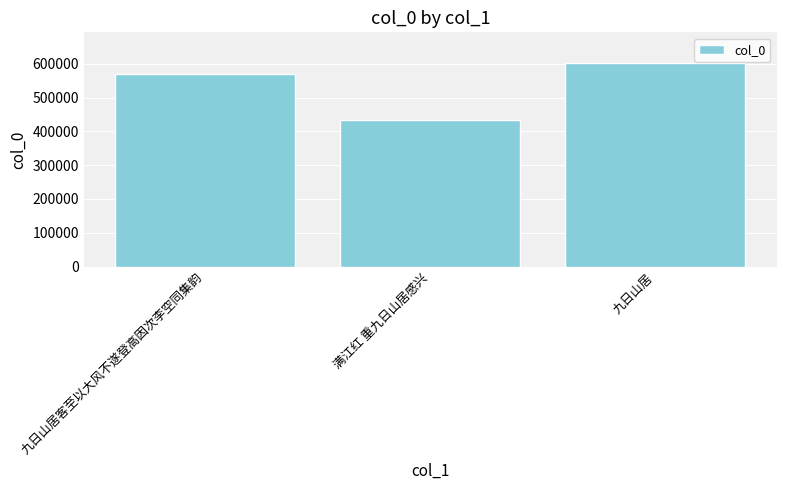

The chart shows a value of 136940 at 九日山居客至以大风不遂登高因次李空同集韵. True or false?

False